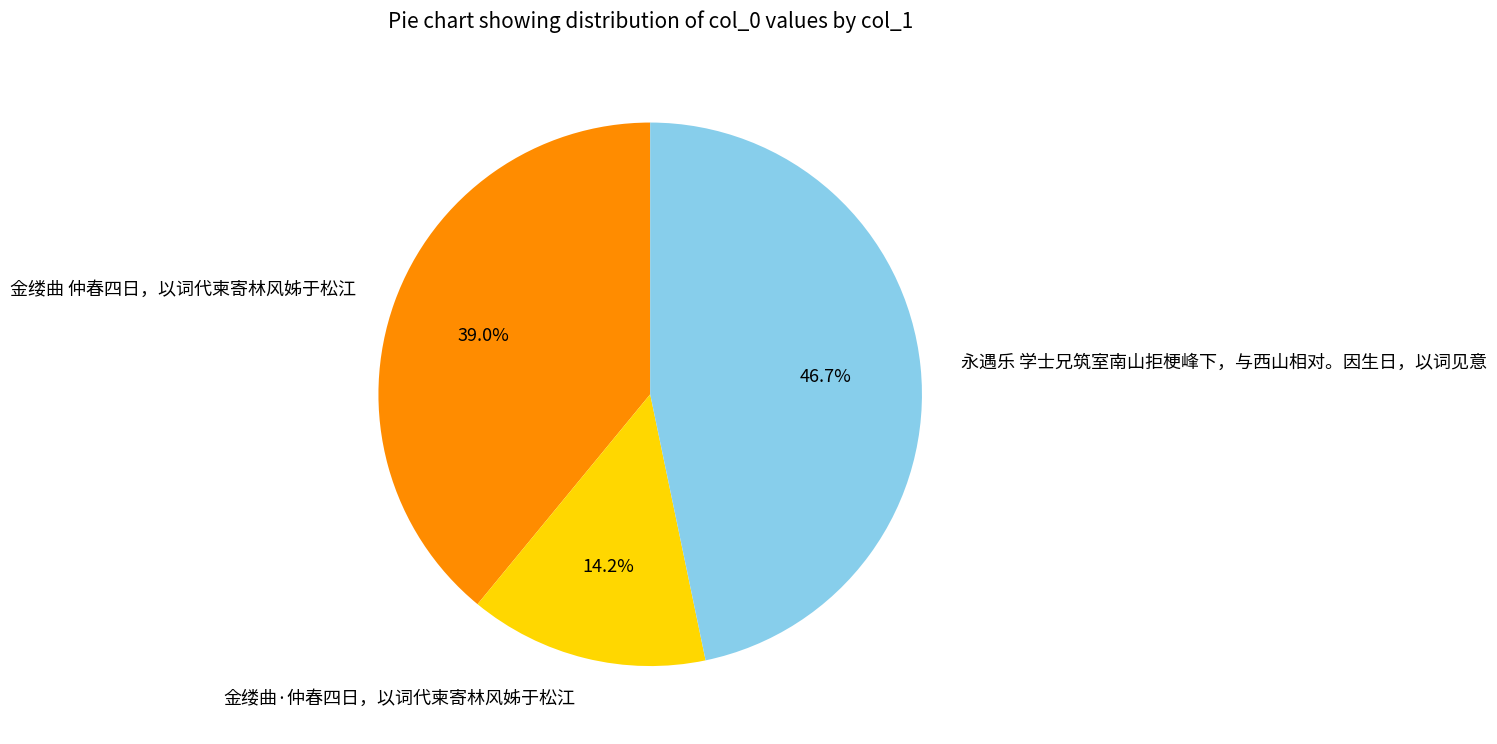

Rank the categories by value from highest to lowest.

永遇乐 学士兄筑室南山拒梗峰下，与西山相对。因生日，以词见意, 金缕曲 仲春四日，以词代柬寄林风姊于松江, 金缕曲·仲春四日，以词代柬寄林风姊于松江